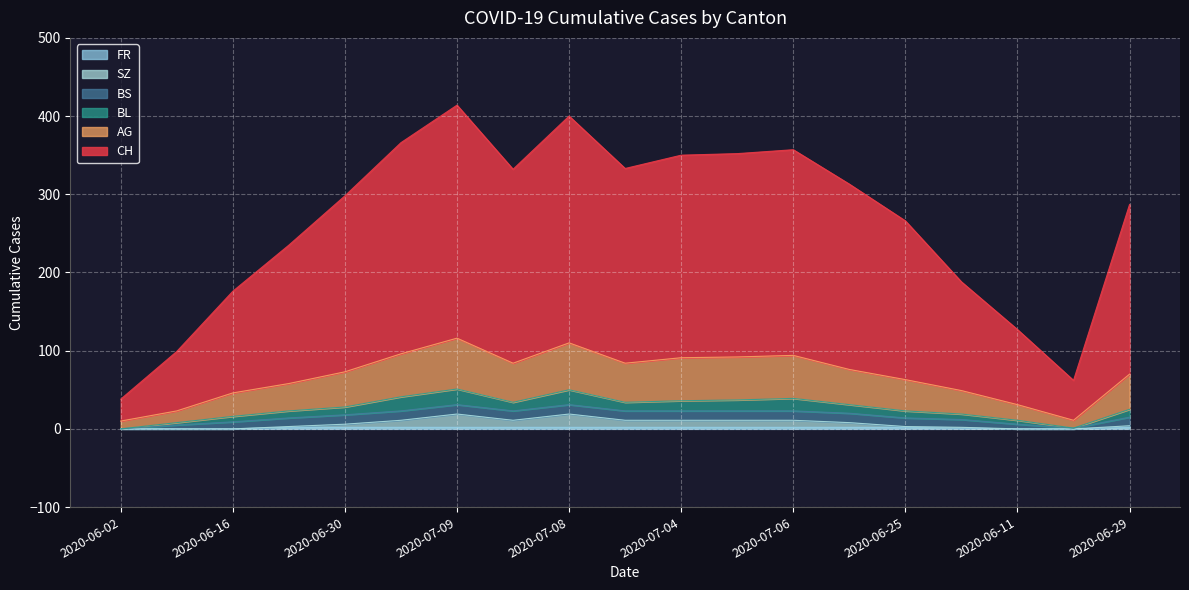

What is the value of the CH point at the 6th from the left?

366